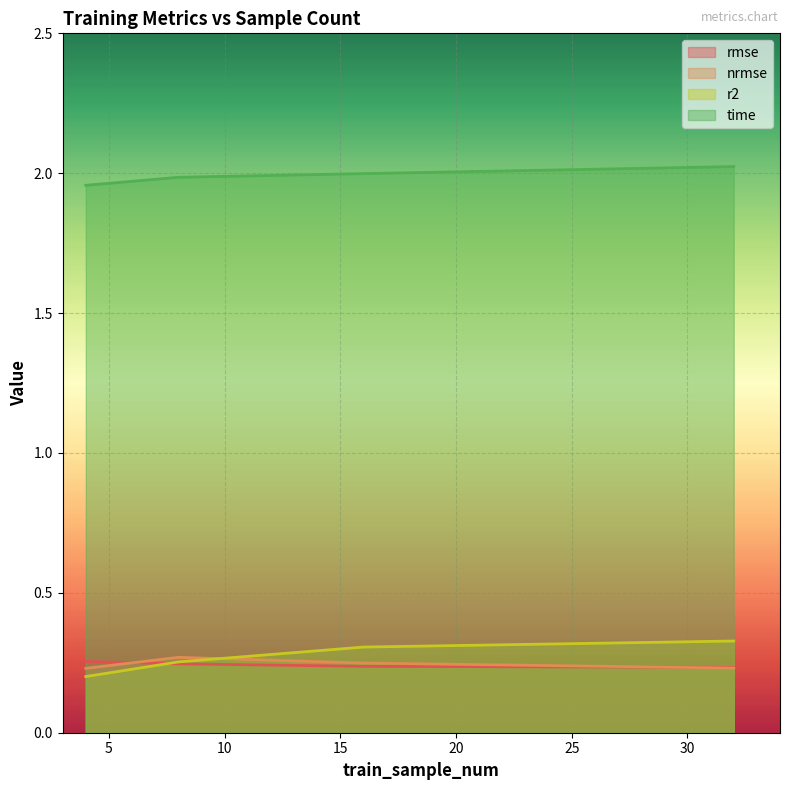

Between 4 and 16, which series saw the biggest shift?

r2